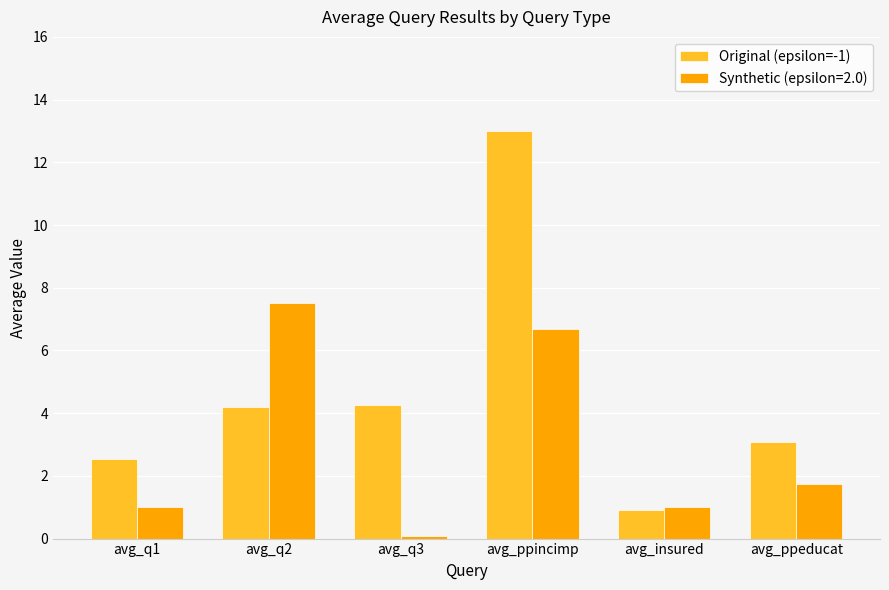

Does the chart contain stacked bars?

No